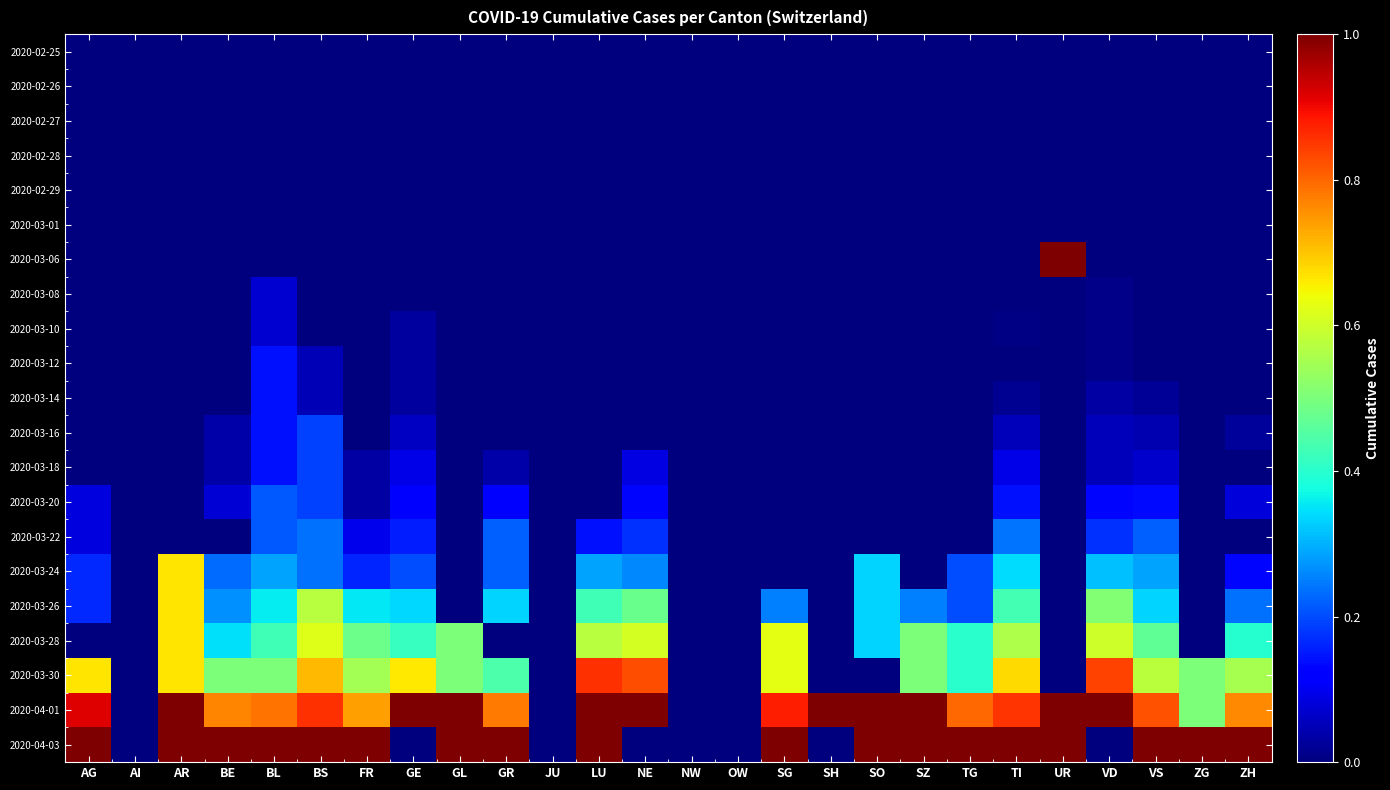

How many distinct data groups are displayed?

21